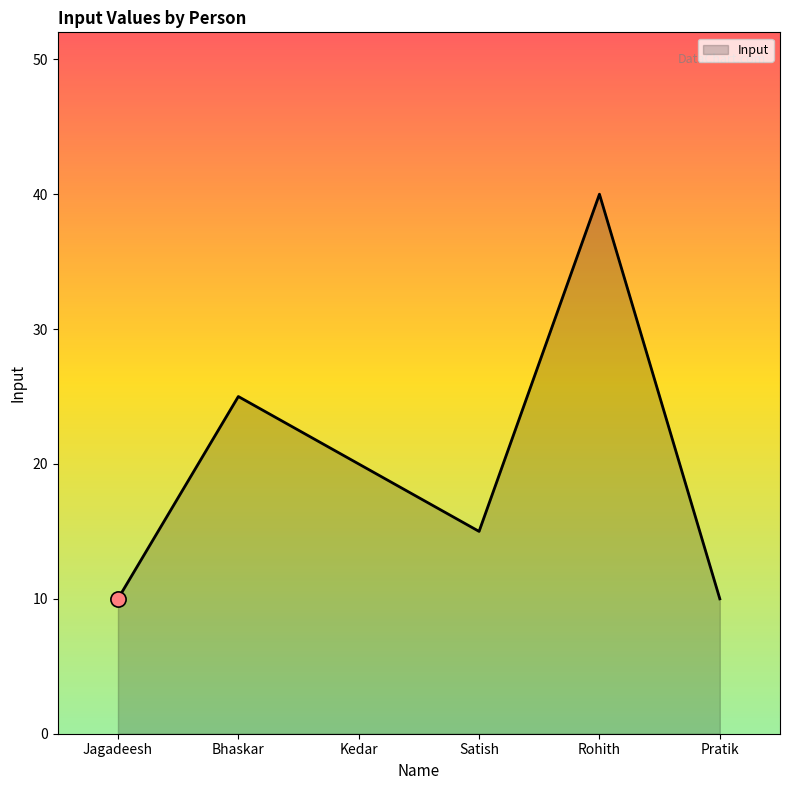

What is the change in value from Kedar to Pratik?

-10